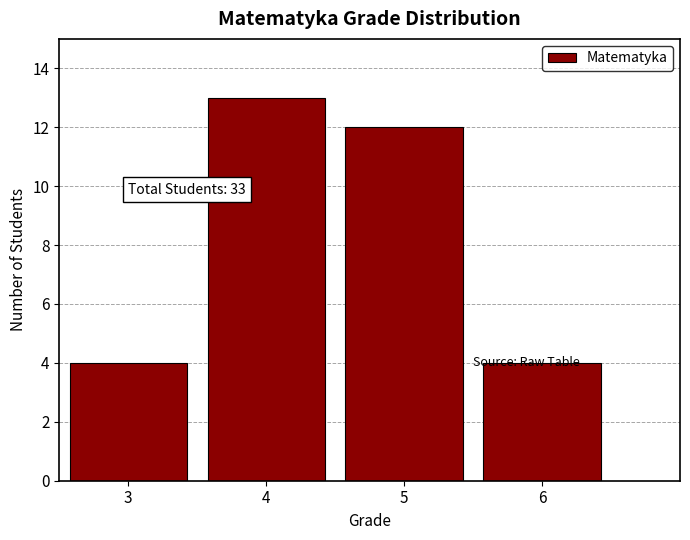

Over which range of the x-axis is the bar tallest?

3.5 to 4.5